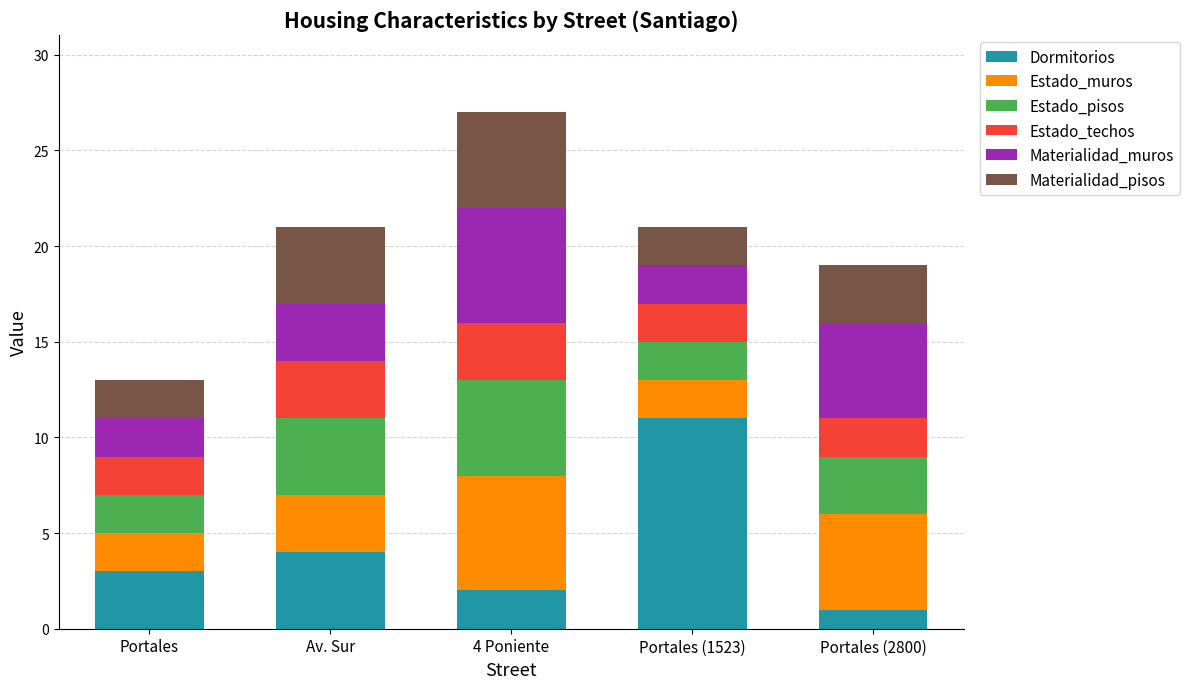

Is it true that Dormitorios equals 1 at Portales (2800)?

True